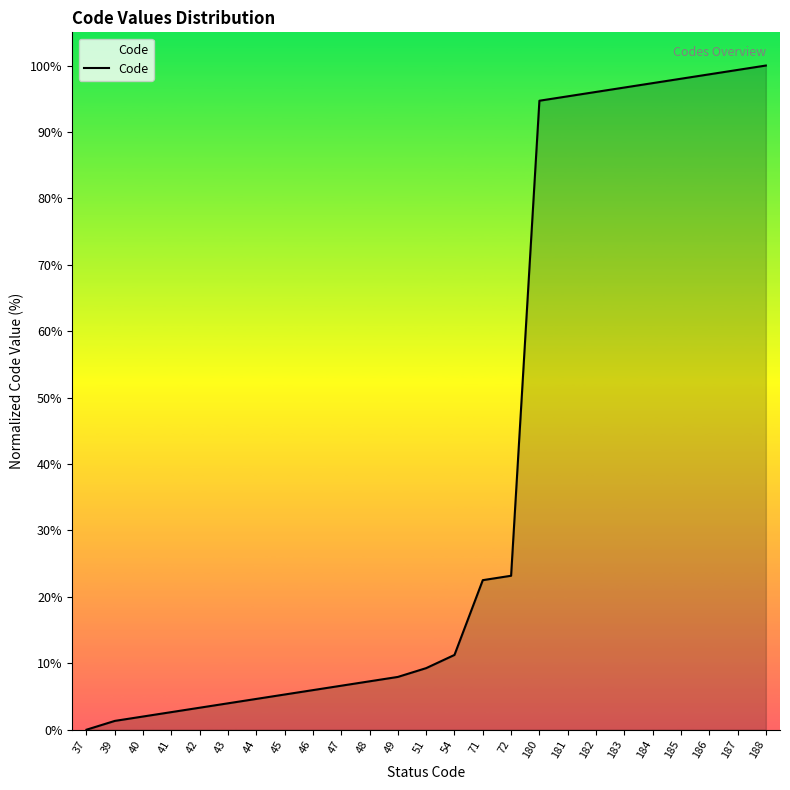

What is the difference between the maximum and minimum values?

100.0